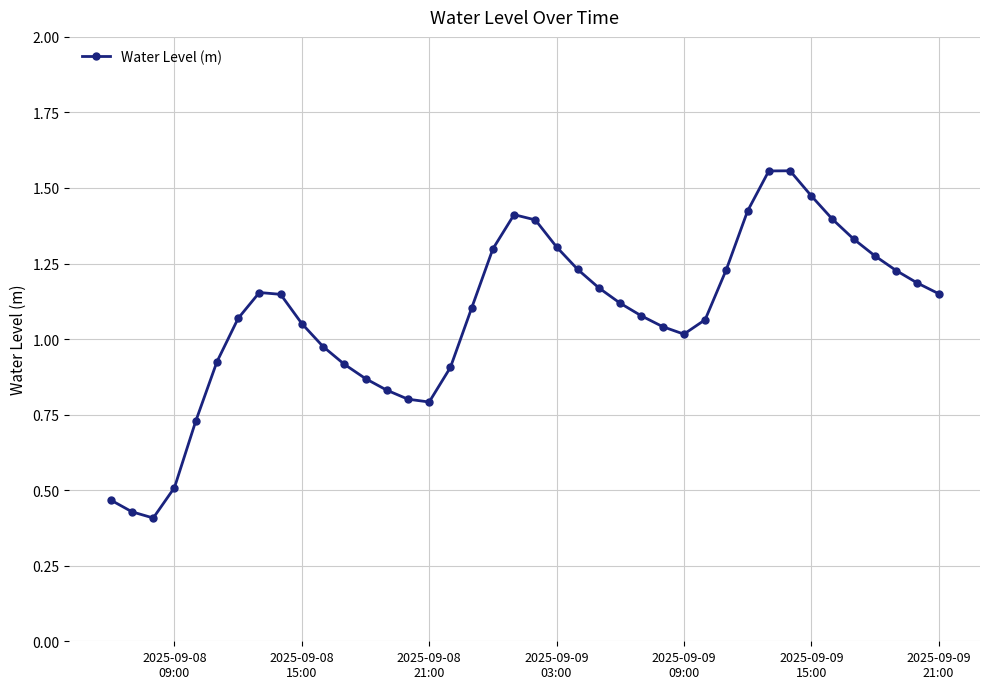

True or false: there are more than 1 points higher than both neighbors.

True